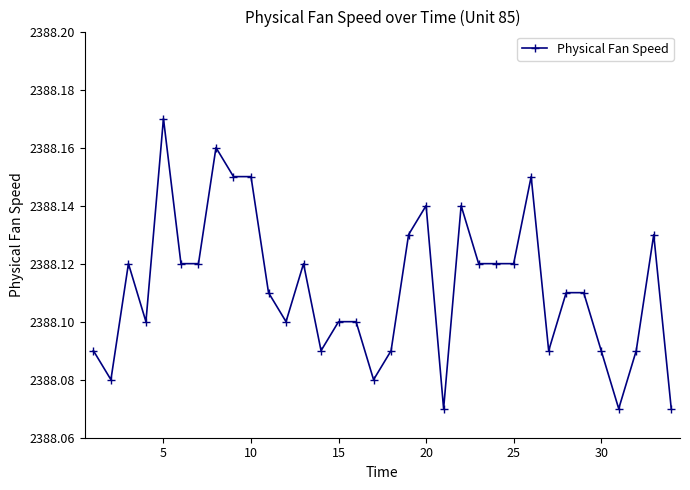

What is the sum of all values?

81195.8